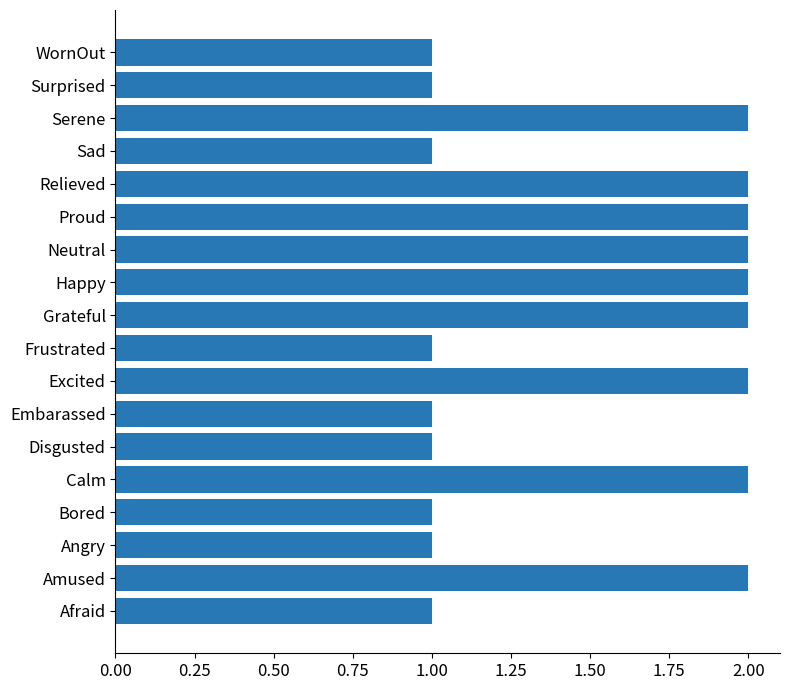

What is the average value?

2